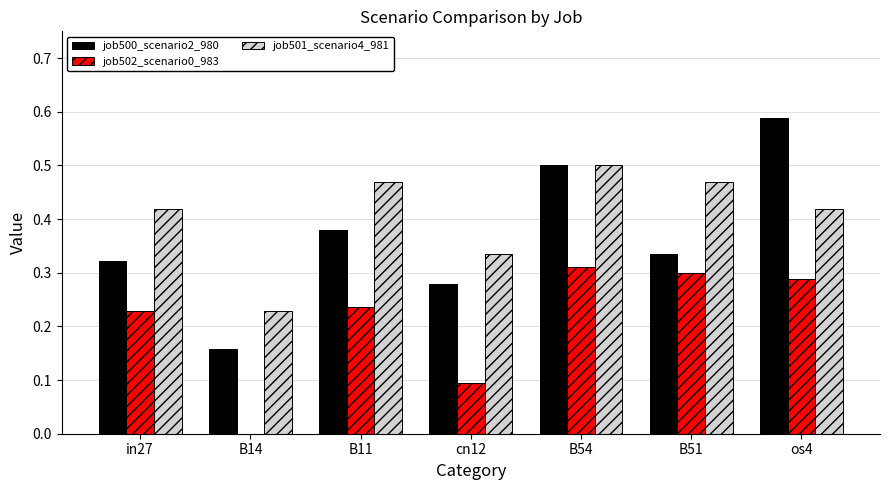

Which series changed the most between B51 and os4?

job500_scenario2_980